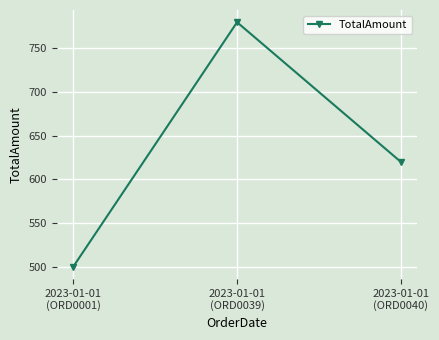

How many values are below 620?

1